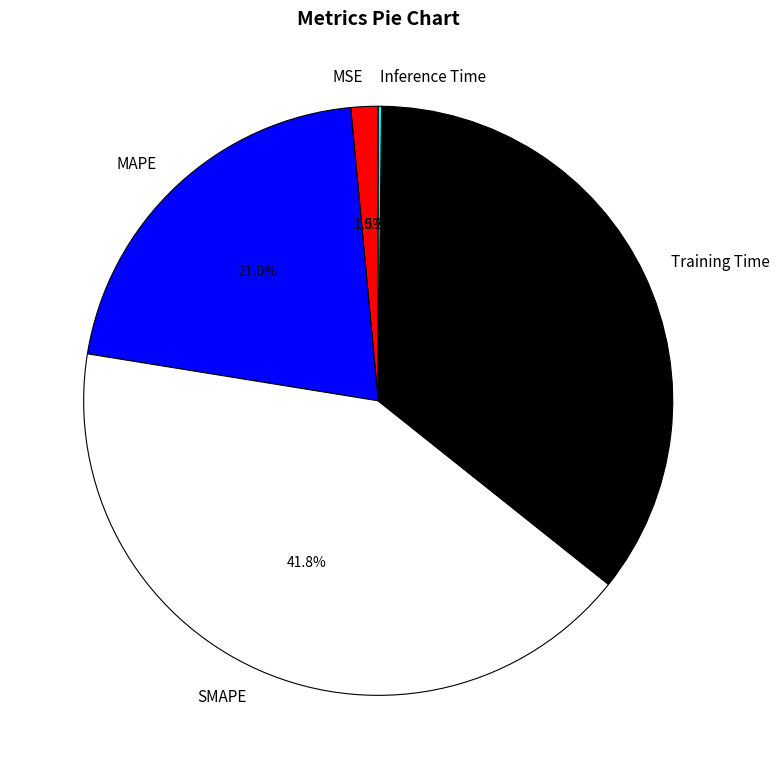

Which has a higher value, MAPE or Training Time?

Training Time